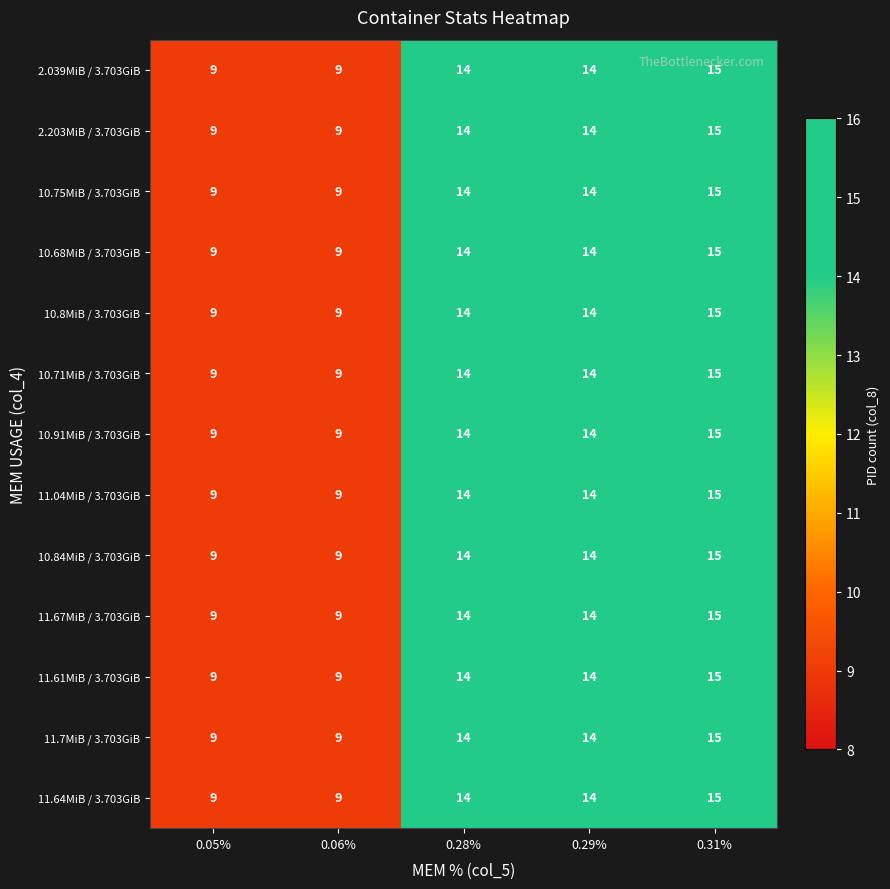

Rank the categories by 10.84MiB / 3.703GiB value from highest to lowest.

0.31%, 0.28%, 0.29%, 0.05%, 0.06%